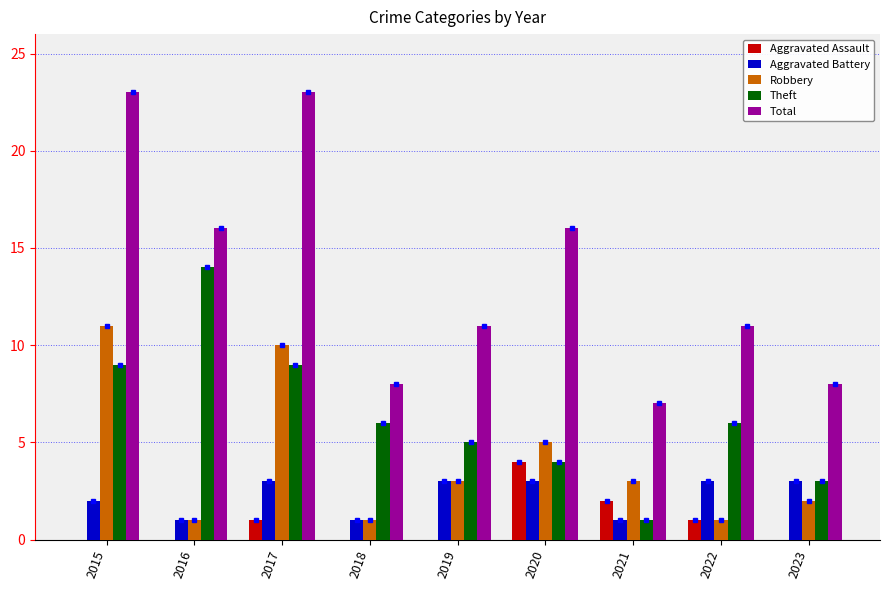

Which series has the widest spread of values?

Total